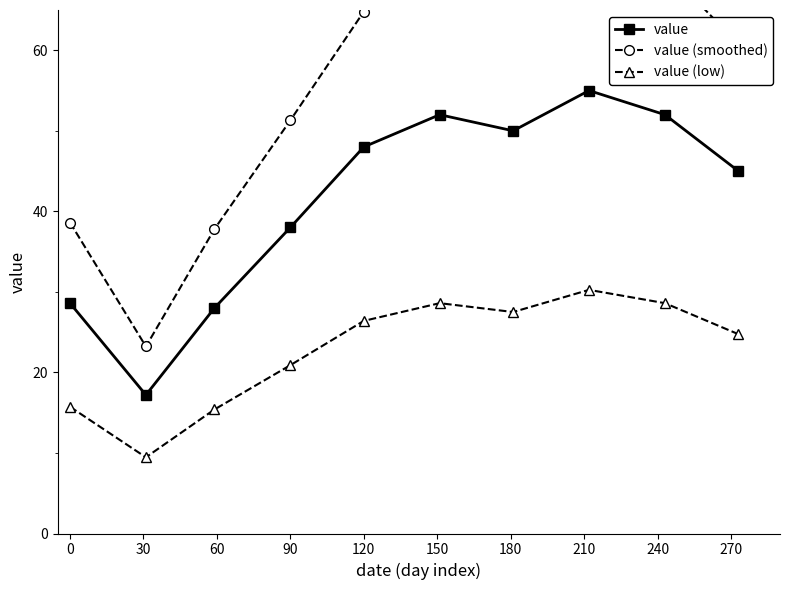

At how many categories does at least one series exceed 50?

7